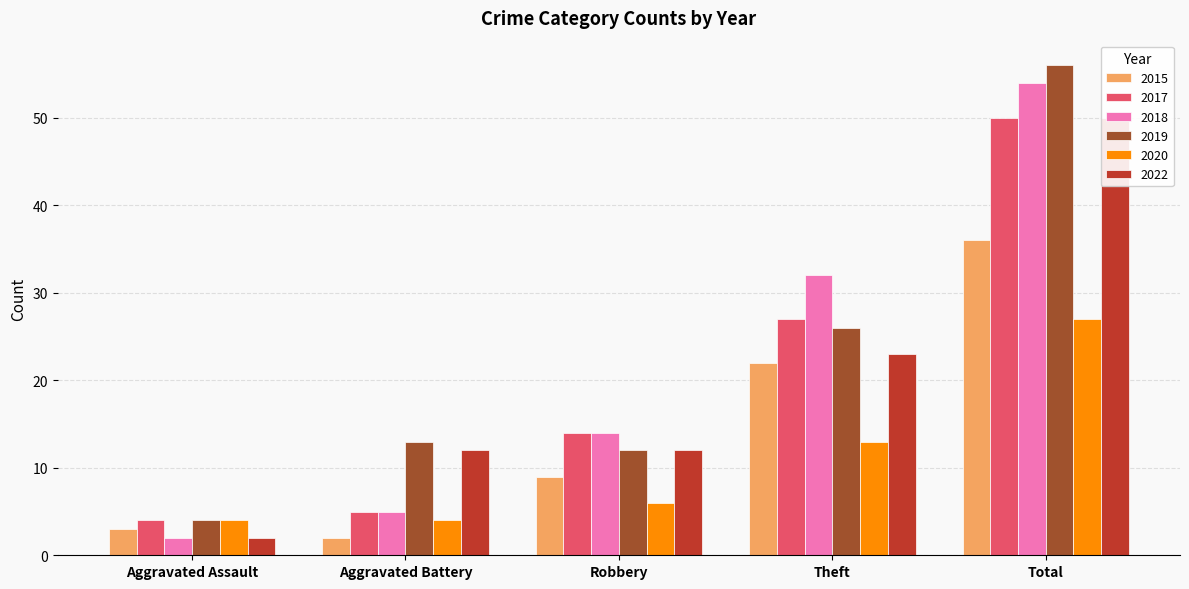

True or false: 2017 has a value of 27 at Theft.

True